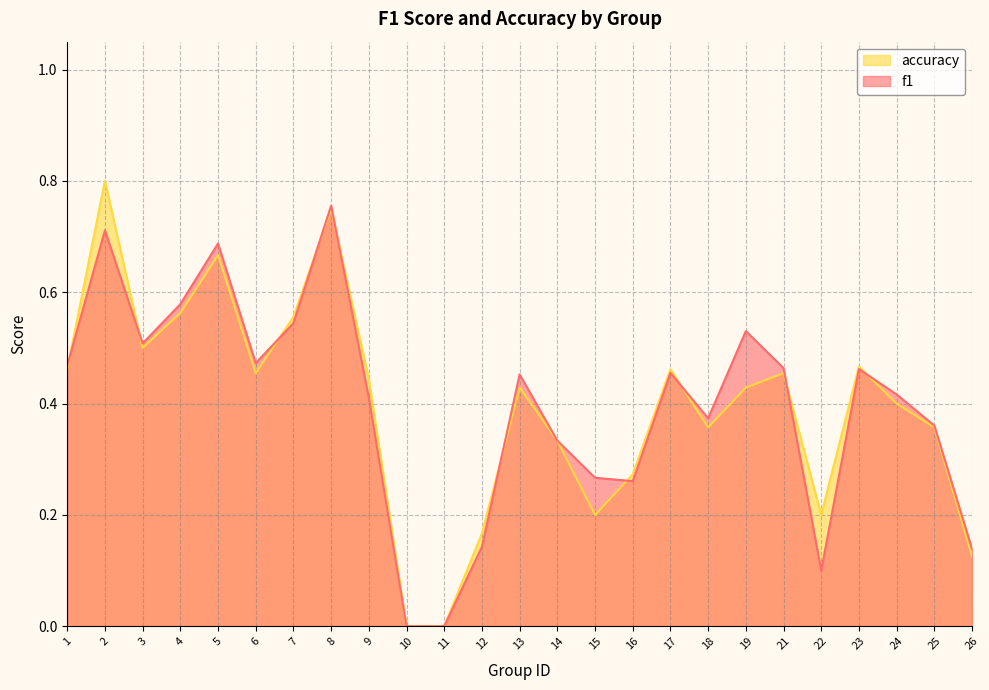

What is the value of the accuracy point at the 14th from the left?

0.3